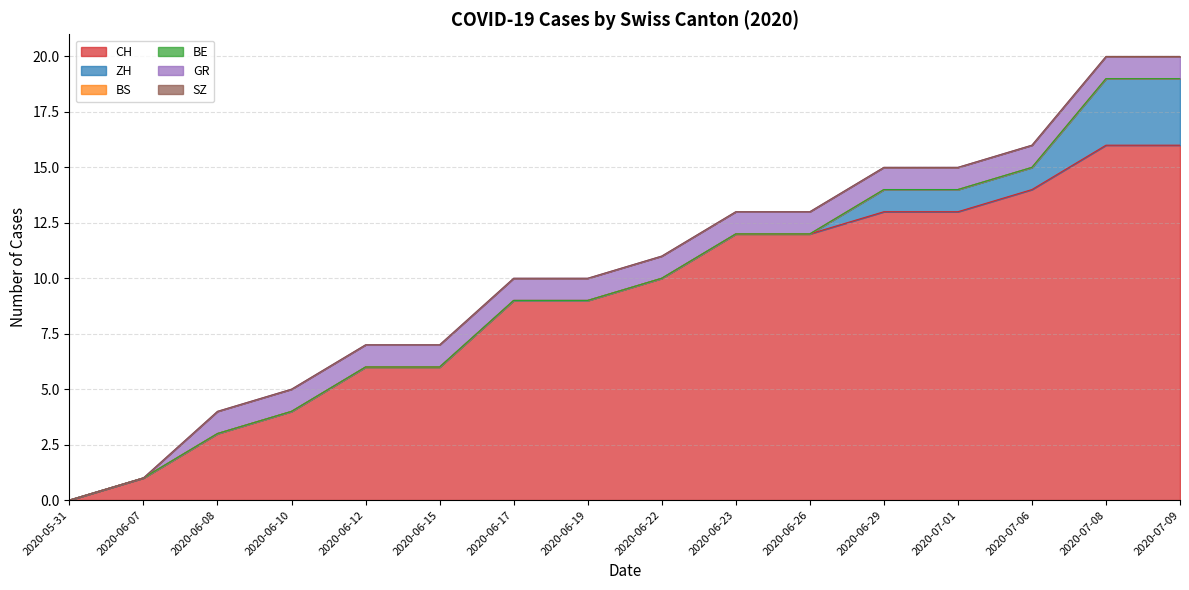

Reading left to right, transcribe all the data shown in this chart.

CH: 2020-05-31=0	2020-06-07=1	2020-06-08=3	2020-06-10=4	2020-06-12=6	2020-06-15=6	2020-06-17=9	2020-06-19=9	2020-06-22=10	2020-06-23=12	2020-06-26=12	2020-06-29=13	2020-07-01=13	2020-07-06=14	2020-07-08=16	2020-07-09=16
ZH: 2020-05-31=0	2020-06-07=0	2020-06-08=0	2020-06-10=0	2020-06-12=0	2020-06-15=0	2020-06-17=0	2020-06-19=0	2020-06-22=0	2020-06-23=0	2020-06-26=0	2020-06-29=1	2020-07-01=1	2020-07-06=1	2020-07-08=3	2020-07-09=3
BS: 2020-05-31=0	2020-06-07=0	2020-06-08=0	2020-06-10=0	2020-06-12=0	2020-06-15=0	2020-06-17=0	2020-06-19=0	2020-06-22=0	2020-06-23=0	2020-06-26=0	2020-06-29=0	2020-07-01=0	2020-07-06=0	2020-07-08=0	2020-07-09=0
BE: 2020-05-31=0	2020-06-07=0	2020-06-08=0	2020-06-10=0	2020-06-12=0	2020-06-15=0	2020-06-17=0	2020-06-19=0	2020-06-22=0	2020-06-23=0	2020-06-26=0	2020-06-29=0	2020-07-01=0	2020-07-06=0	2020-07-08=0	2020-07-09=0
GR: 2020-05-31=0	2020-06-07=0	2020-06-08=1	2020-06-10=1	2020-06-12=1	2020-06-15=1	2020-06-17=1	2020-06-19=1	2020-06-22=1	2020-06-23=1	2020-06-26=1	2020-06-29=1	2020-07-01=1	2020-07-06=1	2020-07-08=1	2020-07-09=1
SZ: 2020-05-31=0	2020-06-07=0	2020-06-08=0	2020-06-10=0	2020-06-12=0	2020-06-15=0	2020-06-17=0	2020-06-19=0	2020-06-22=0	2020-06-23=0	2020-06-26=0	2020-06-29=0	2020-07-01=0	2020-07-06=0	2020-07-08=0	2020-07-09=0